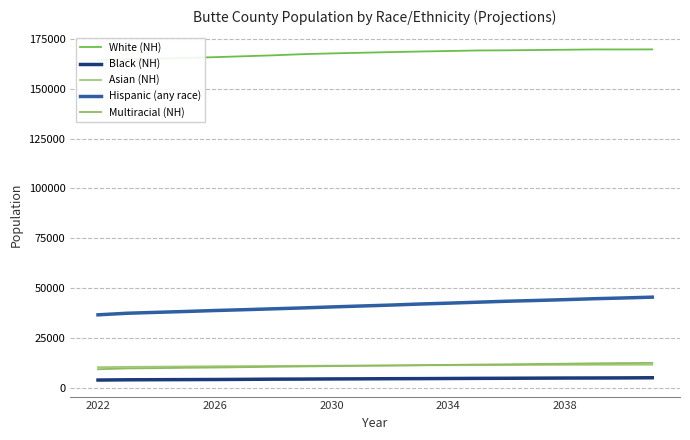

True or false: Multiracial (NH) and Hispanic (any race) cross at least once.

False